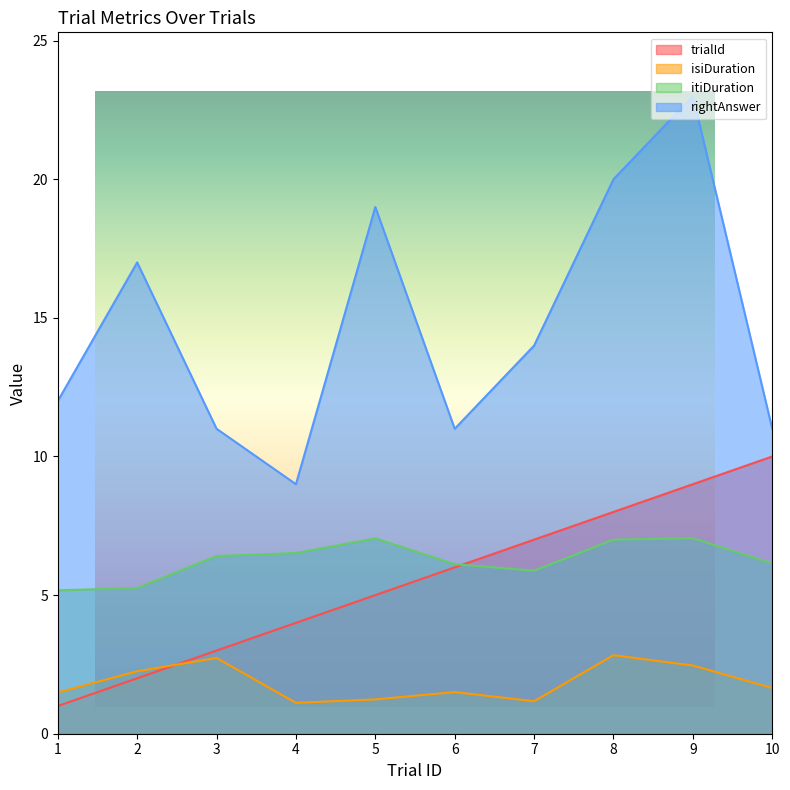

How many intersections are there between itiDuration and trialId?

1